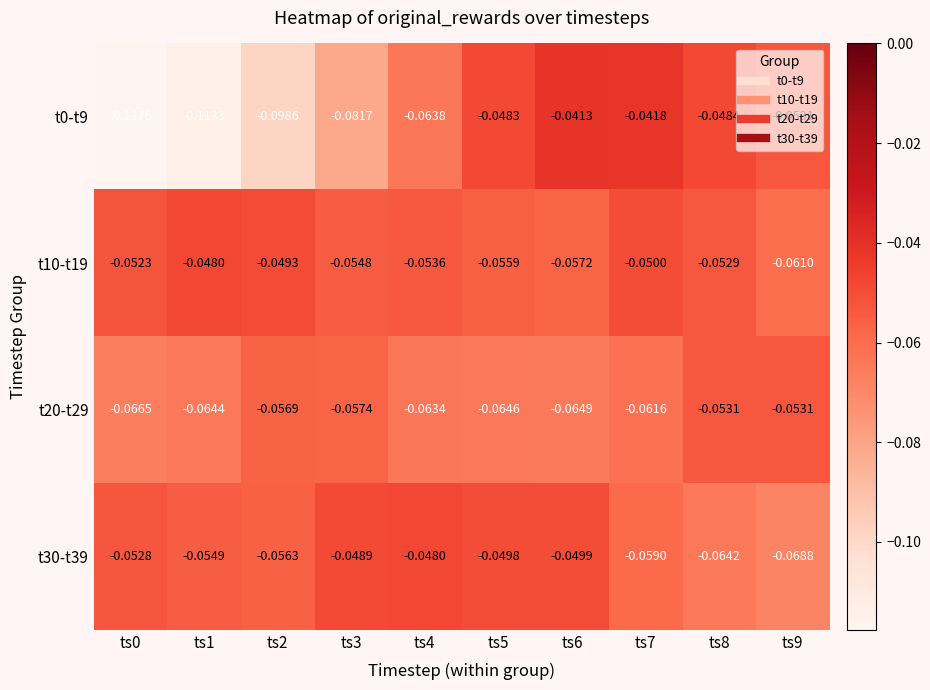

Is the value of t10-t19 at ts9 greater than the value of t0-t9 at ts7?

No